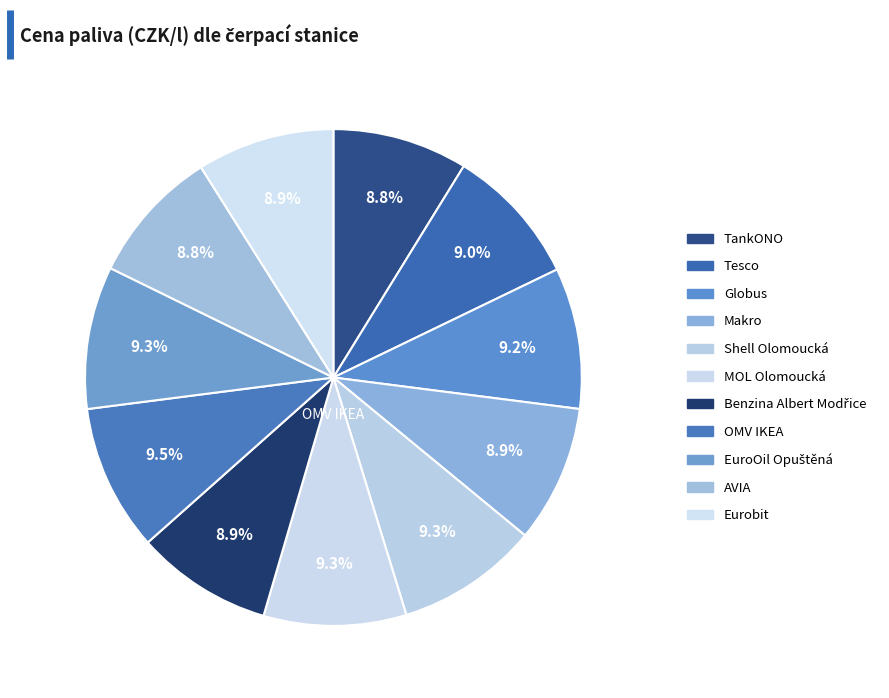

To the nearest percent, what is the combined percentage of Eurobit and Tesco?

18%